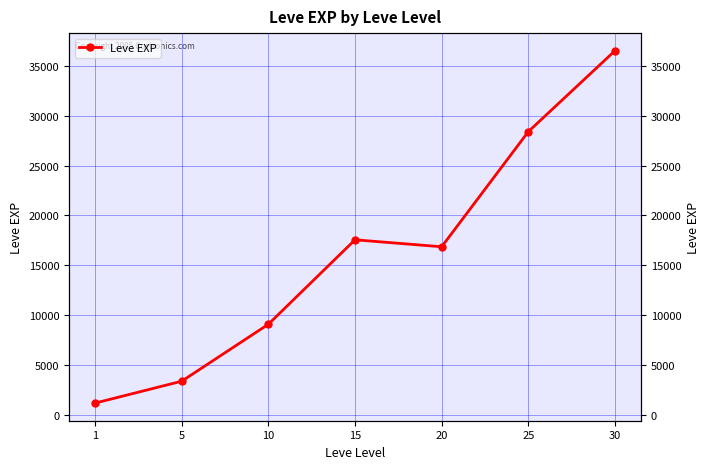

Rank the categories by value from lowest to highest.

1, 5, 10, 20, 15, 25, 30